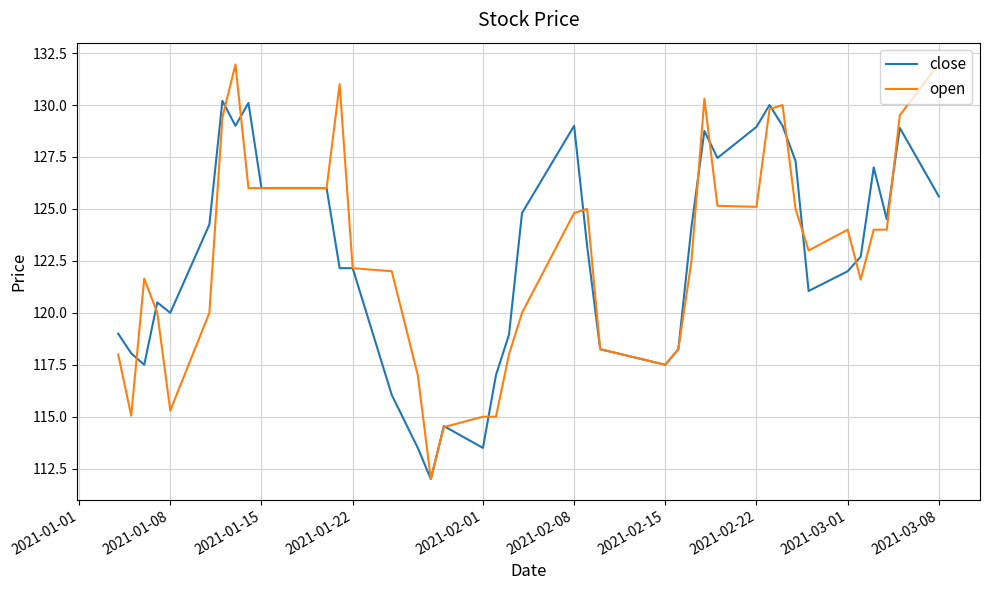

What is the minimum value for open?

112.0